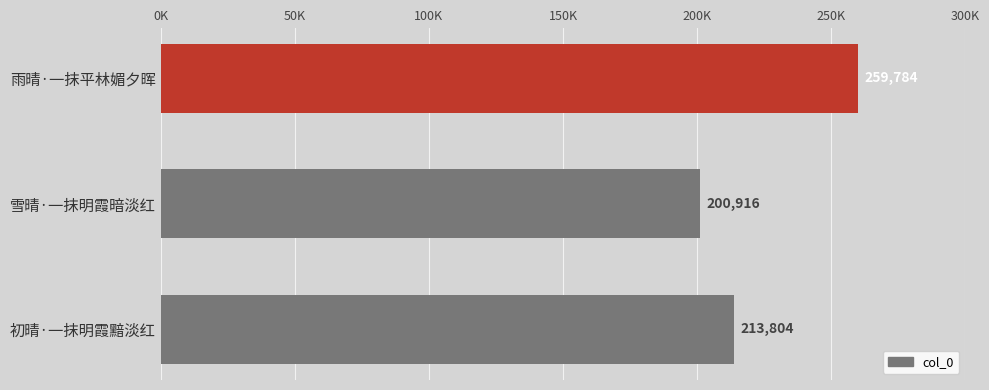

Does the chart contain any negative values?

No